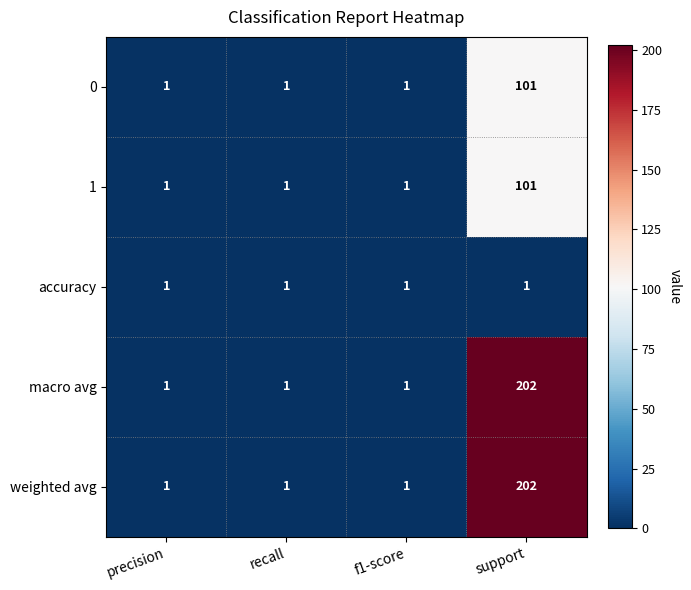

What is the total value across all series at recall?

5